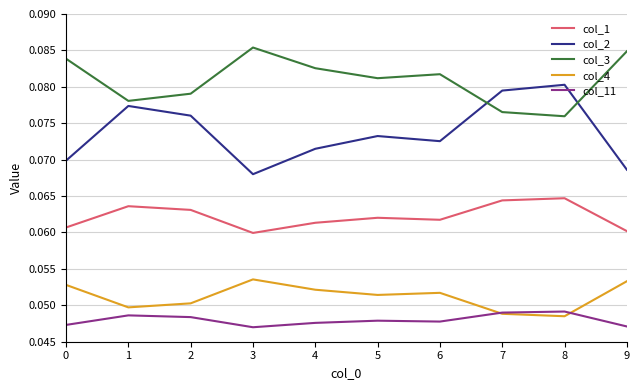

Which series has the largest range (max minus min)?

col_2